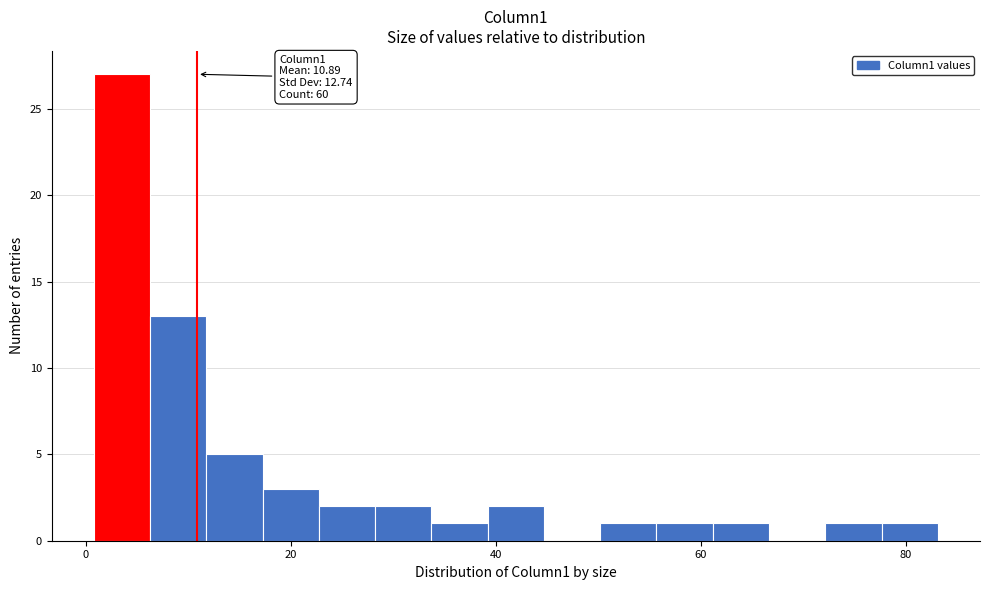

Around what value on the x-axis is the tallest bar? Give the approximate position of its centre, as read against the axis.

4